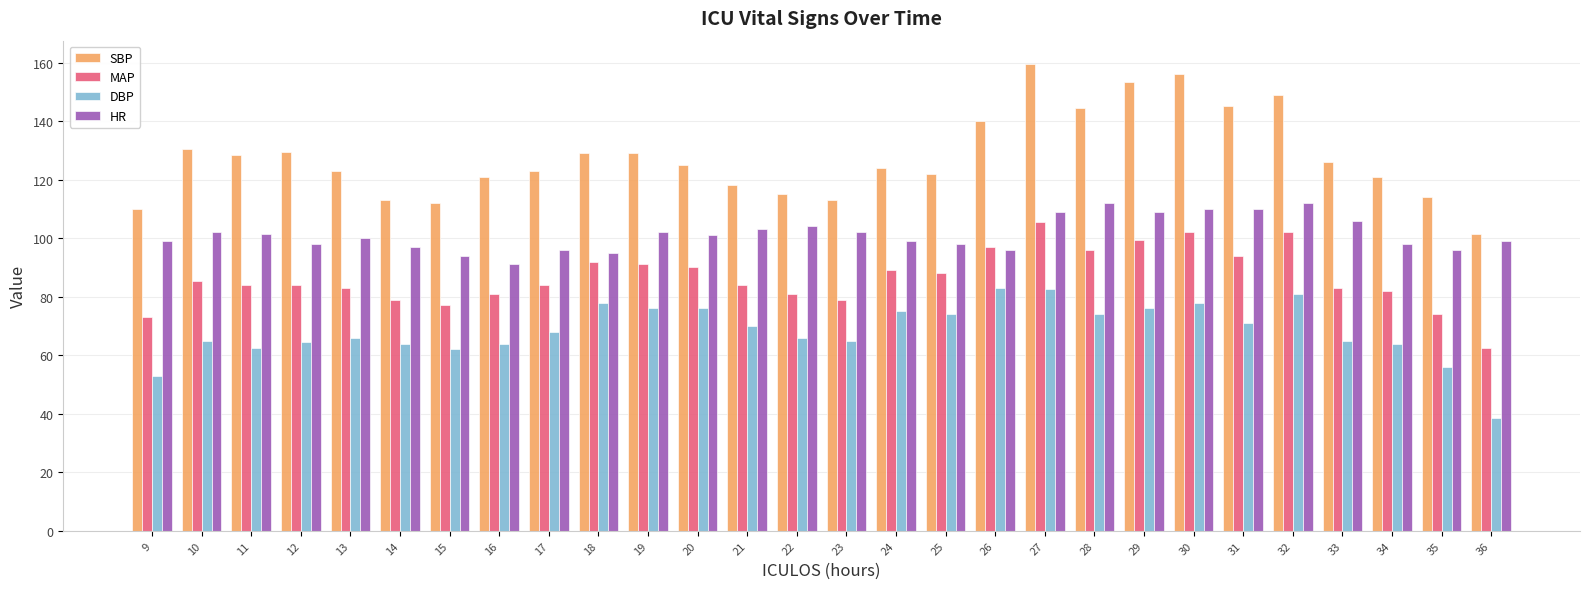

What are all the series names shown in the legend?

SBP, MAP, DBP, HR